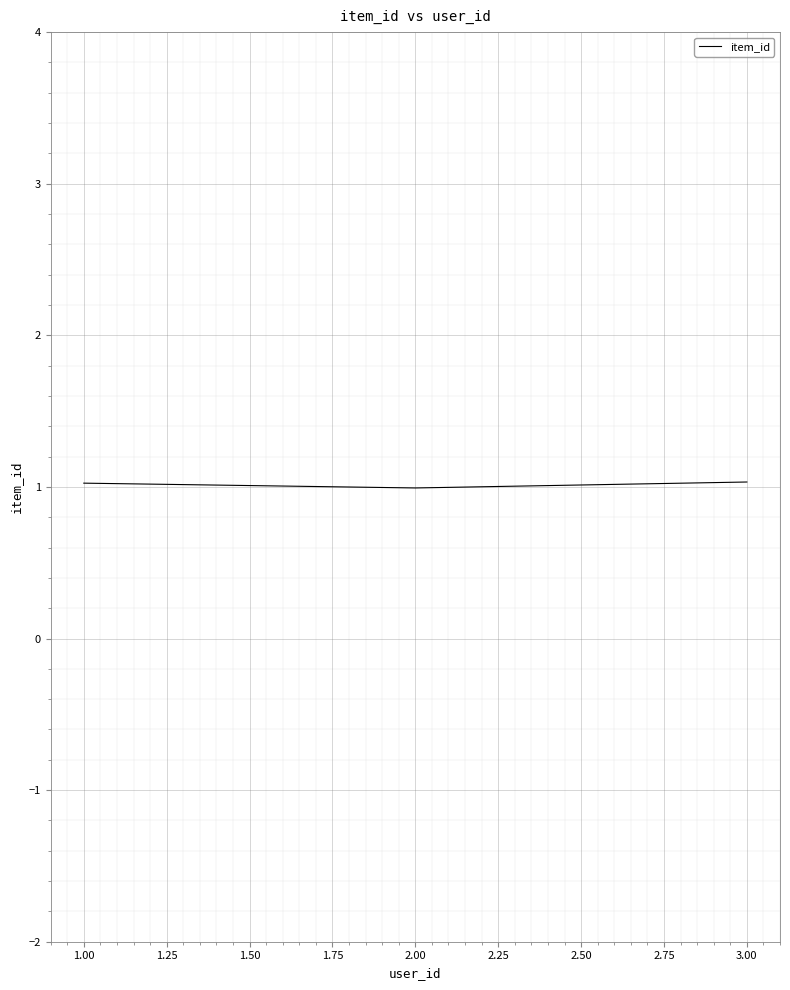

True or false: the data shows 1.0 at 3.00.

True